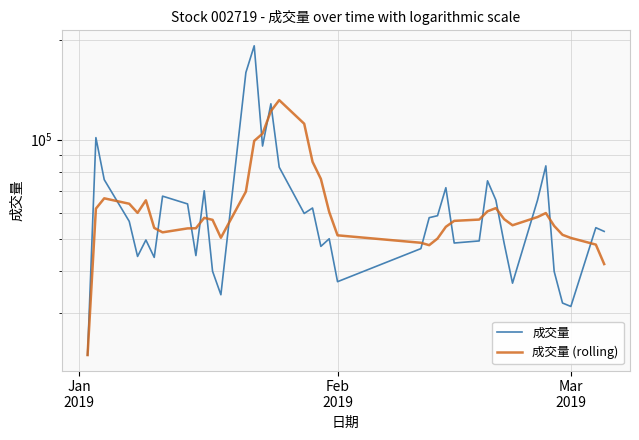

What is the label of the 2nd point from the left?

Feb
2019